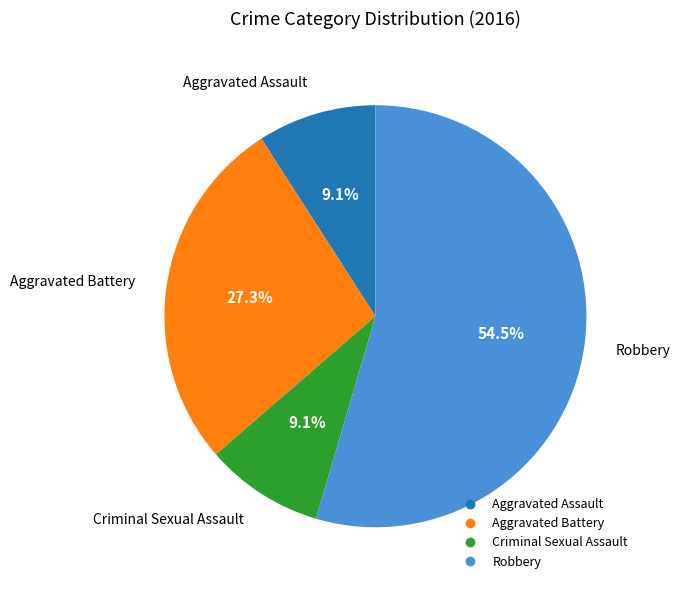

Combined, do Robbery and Aggravated Assault account for over 50%?

Yes